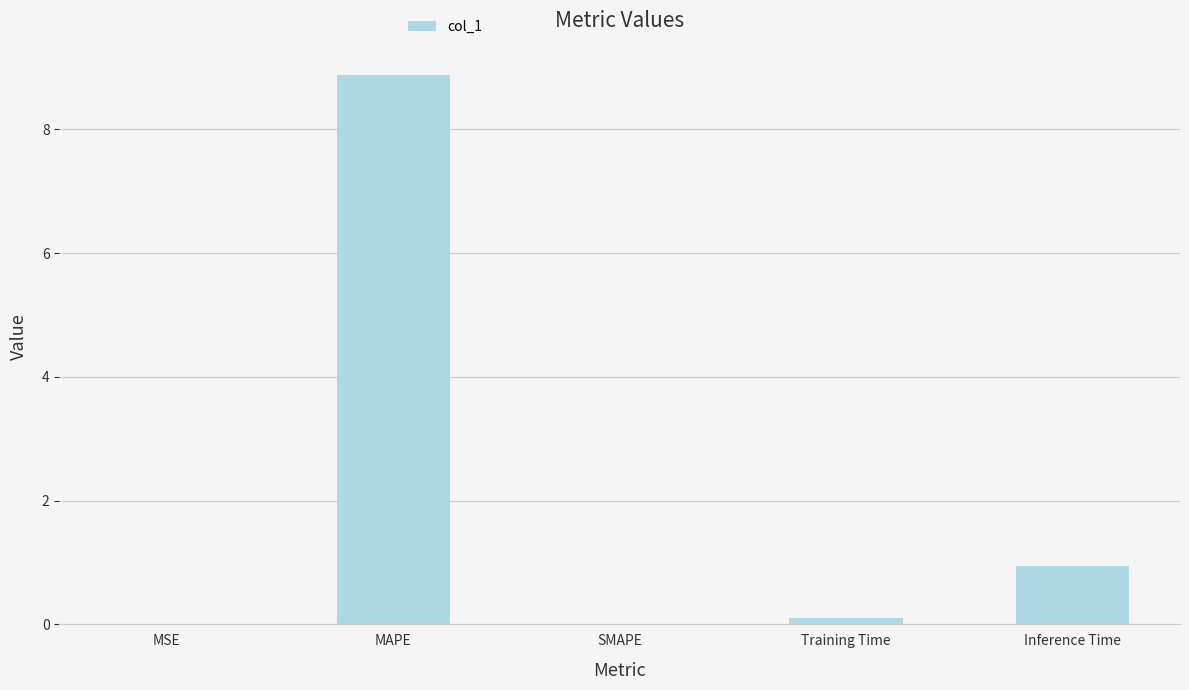

Where is the data nearest to the value 4?

Inference Time